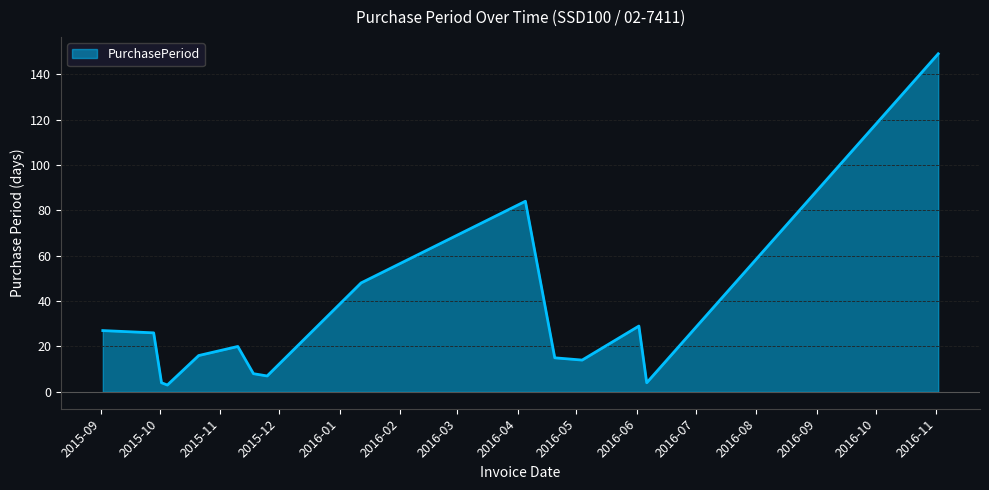

What is the difference between the maximum and minimum values?

146